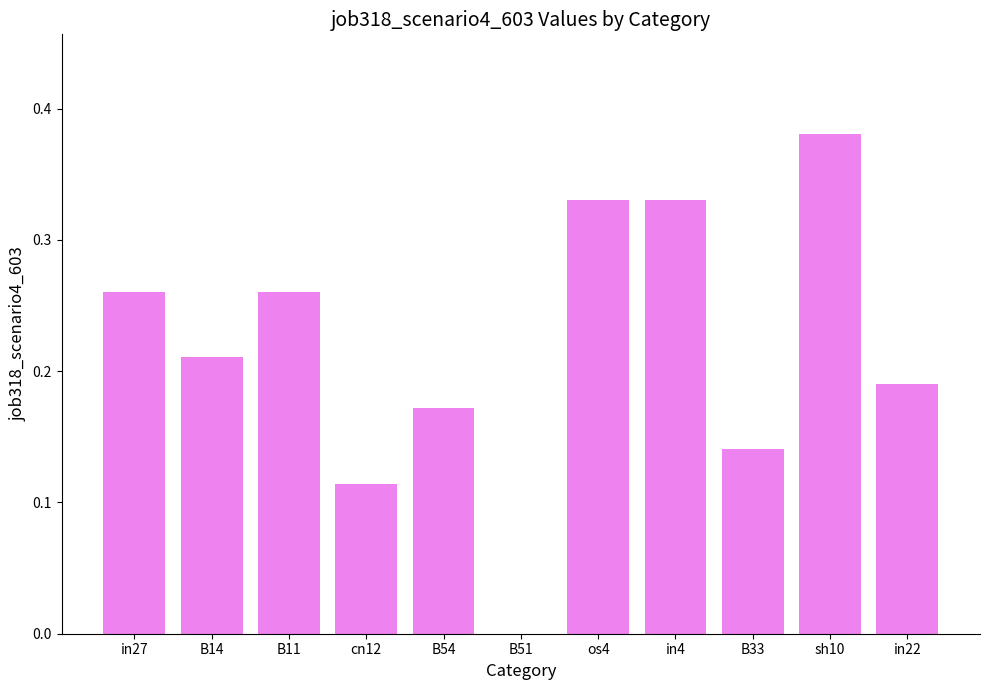

What is the sum of the values at B14 and in4?

0.5